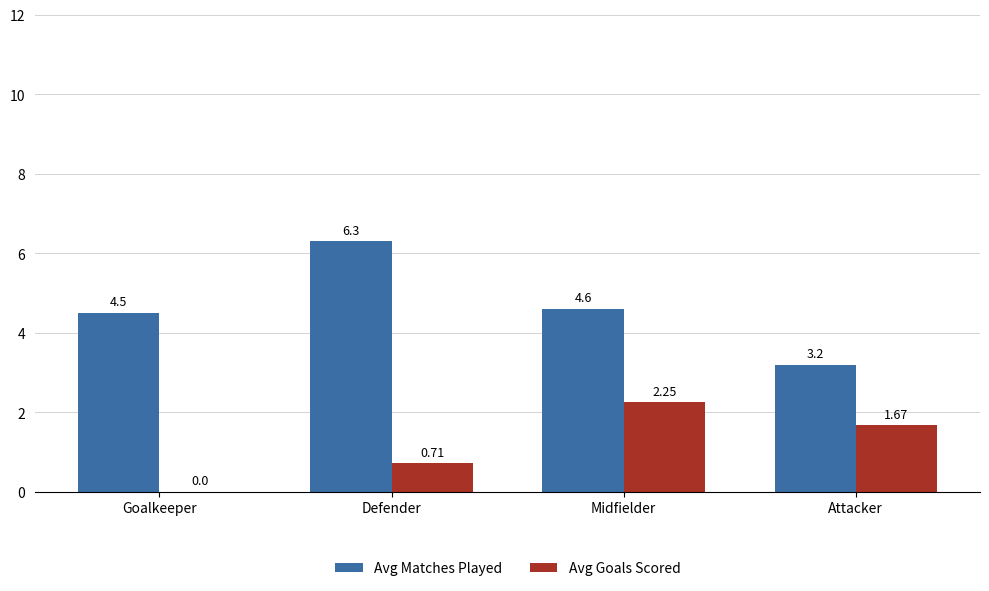

What is the sum of the Avg Matches Played values at Attacker and Defender?

9.5